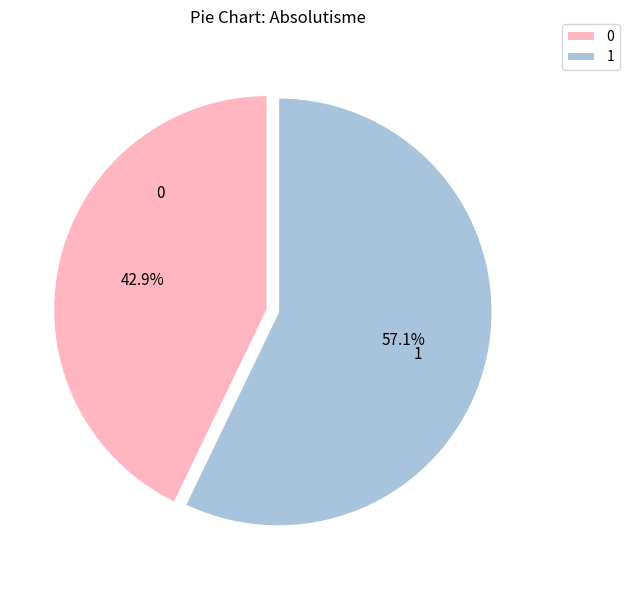

To the nearest percent, what is the average slice percentage?

50%